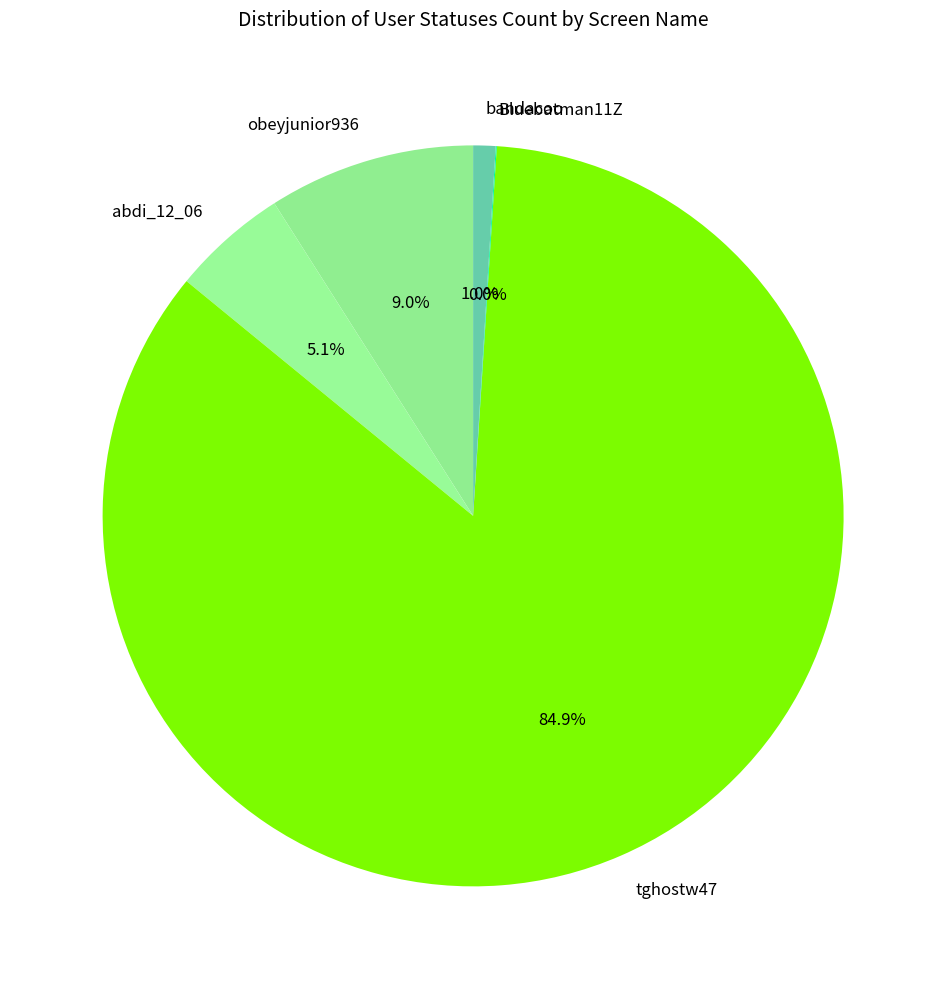

Between bandacoo and obeyjunior936, which is larger?

obeyjunior936